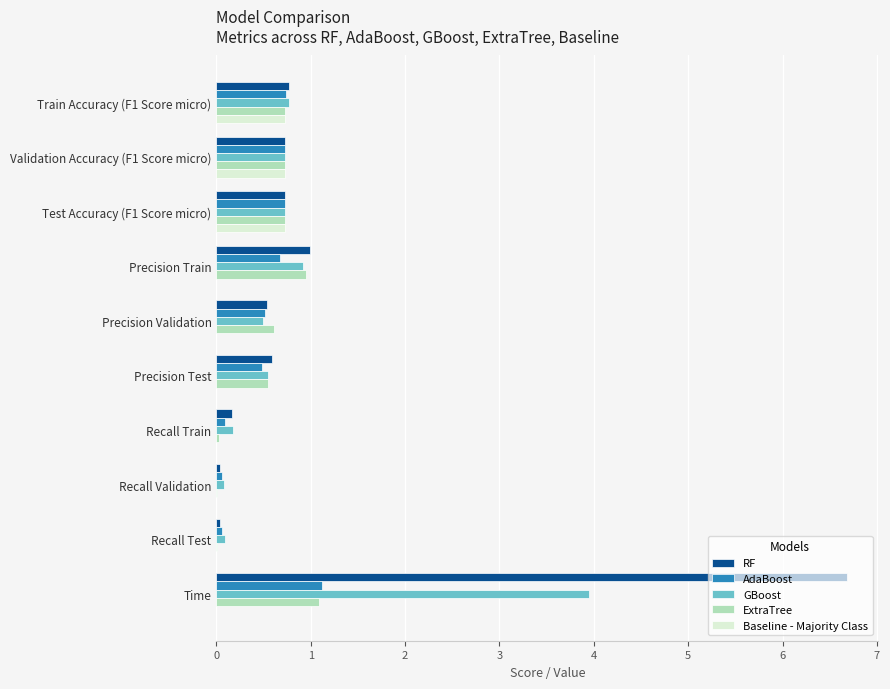

The value of Baseline - Majority Class at Recall Train is -0.4. True or false?

False